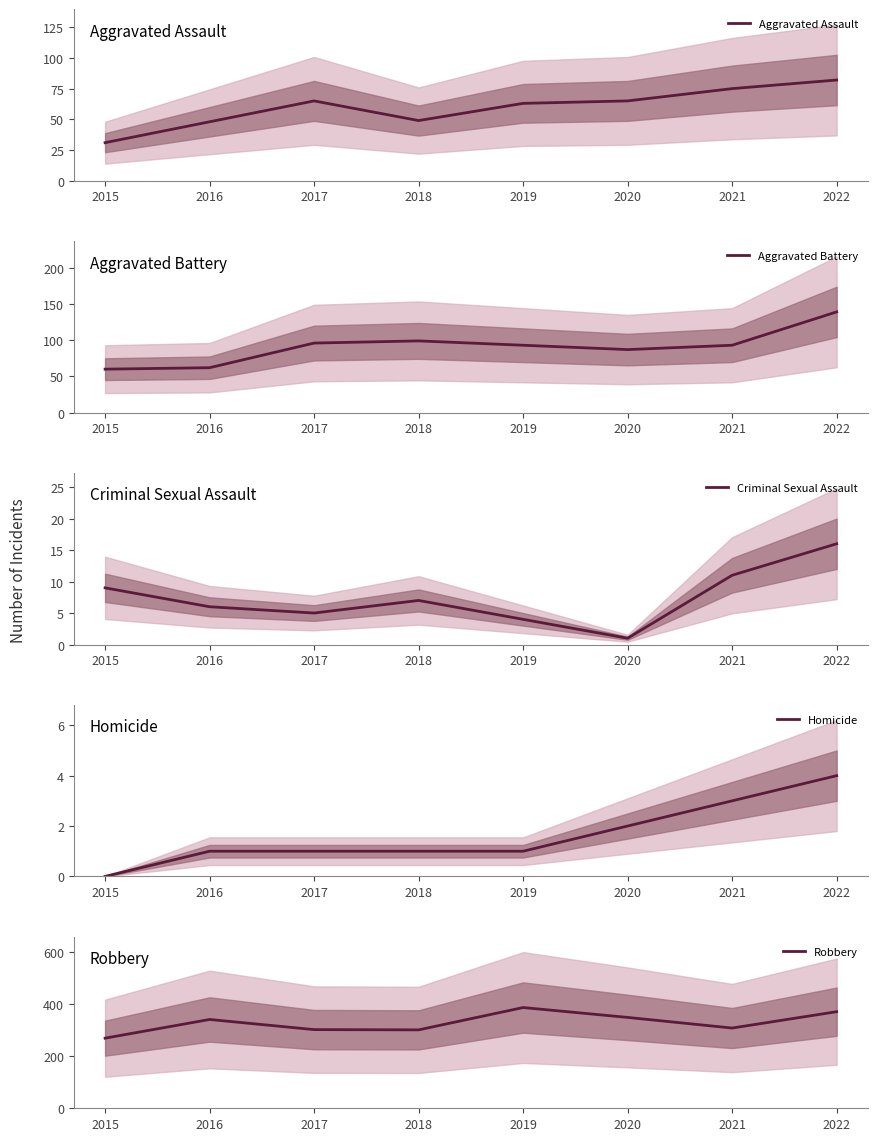

What is the value of the Robbery point at the 3rd from the left?

303